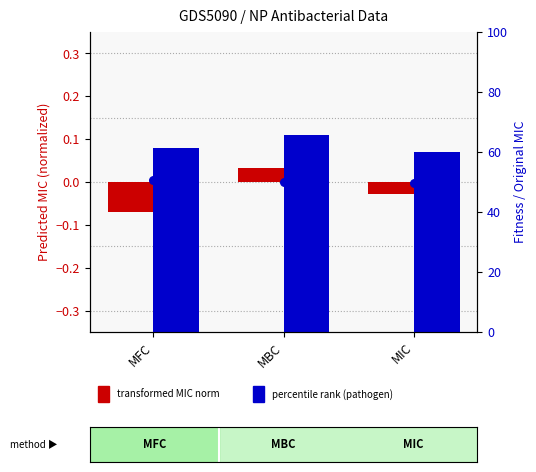

Which series has the largest Y range (max minus min)?

pred_MIC_pathogen (percentile)